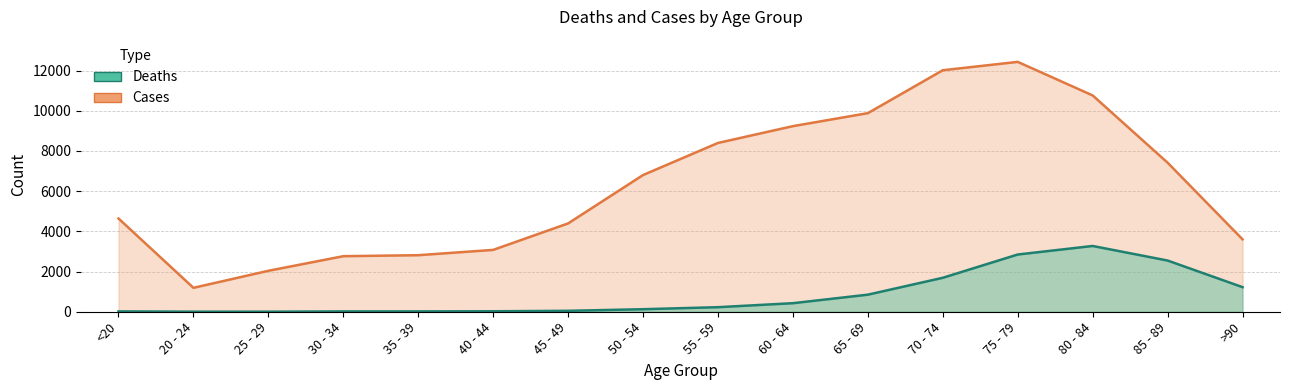

Reading left to right, extract all data points from this chart.

Deaths: 18	4	3	17	18	24	47	126	227	426	850	1690	2848	3273	2548	1224
Cases: 4641	1191	2038	2765	2814	3078	4396	6803	8400	9236	9883	12018	12434	10764	7417	3604